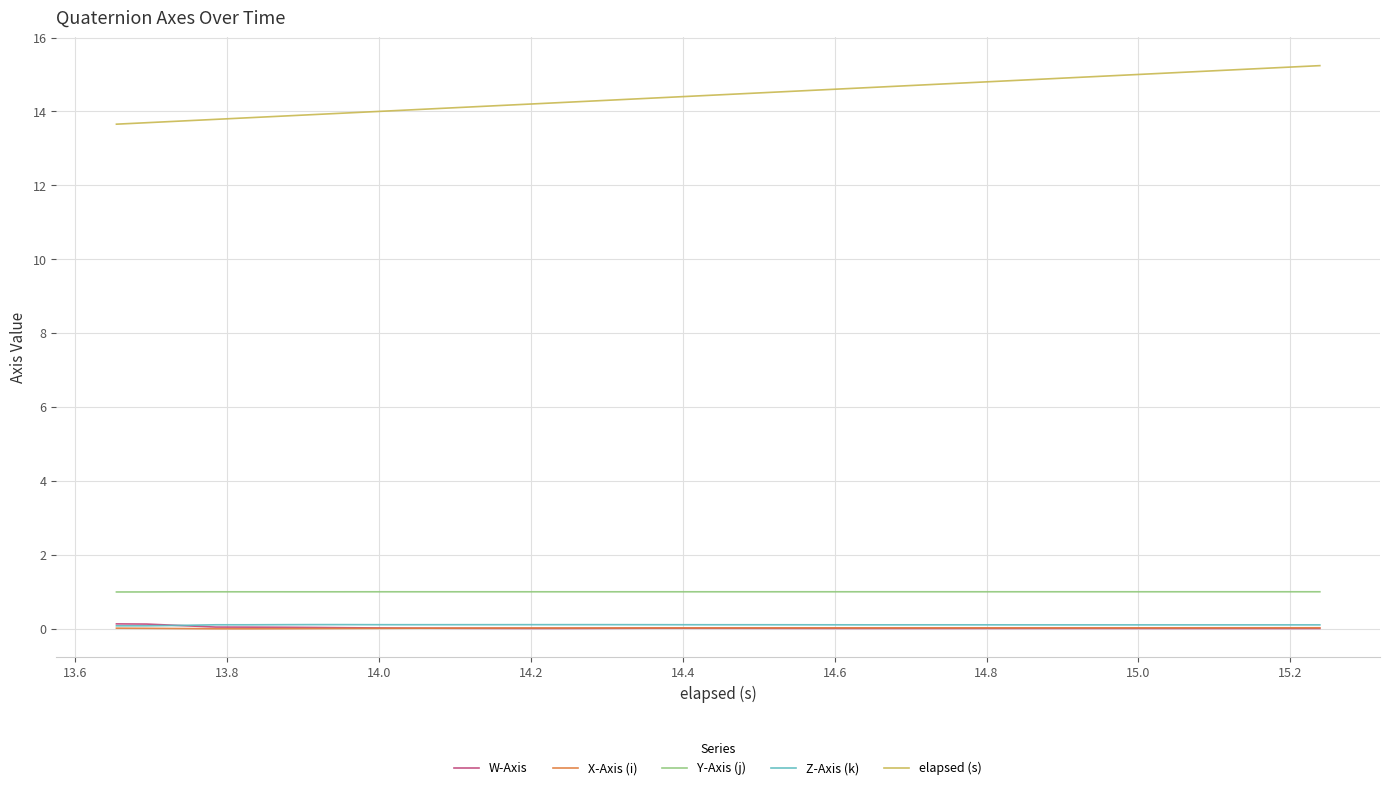

After their last crossing, which series has the higher values: W-Axis or Z-Axis (k)?

Z-Axis (k)